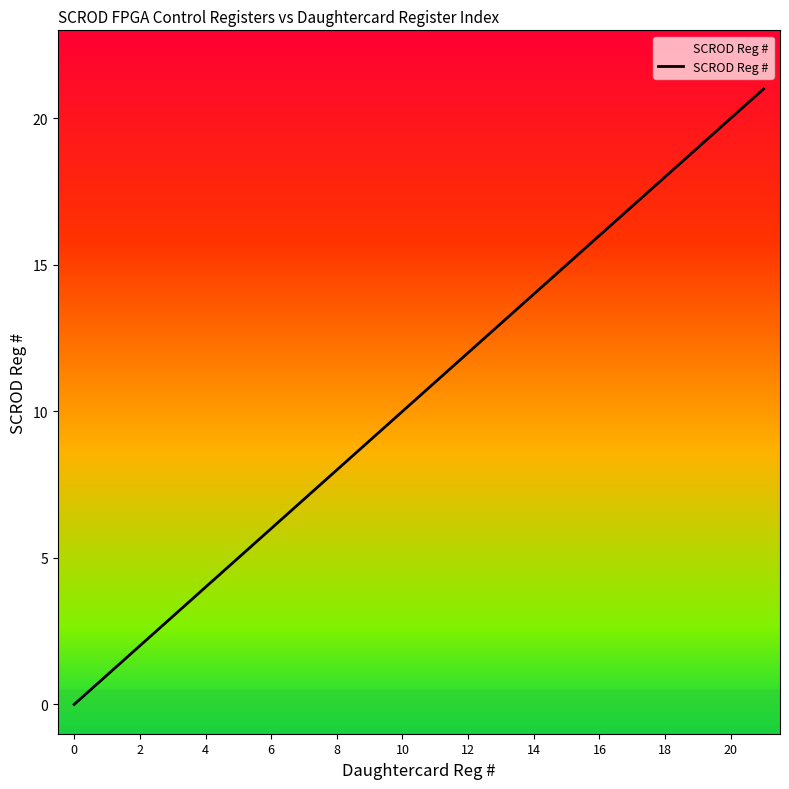

Does the chart display data point markers on the line(s)?

No